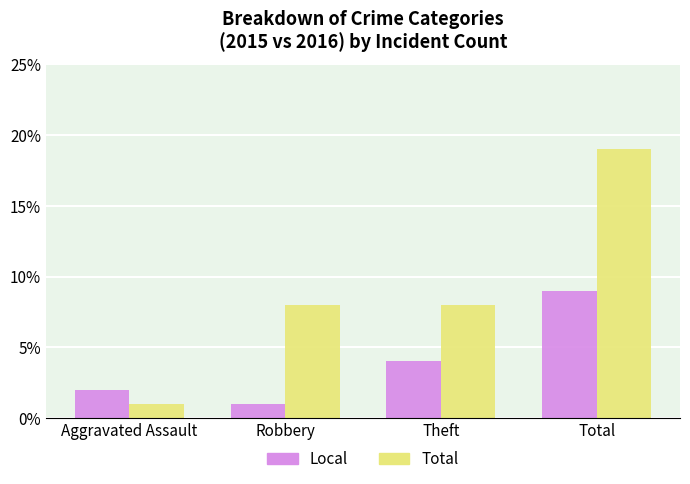

What is the total value across all series at Aggravated Assault?

3